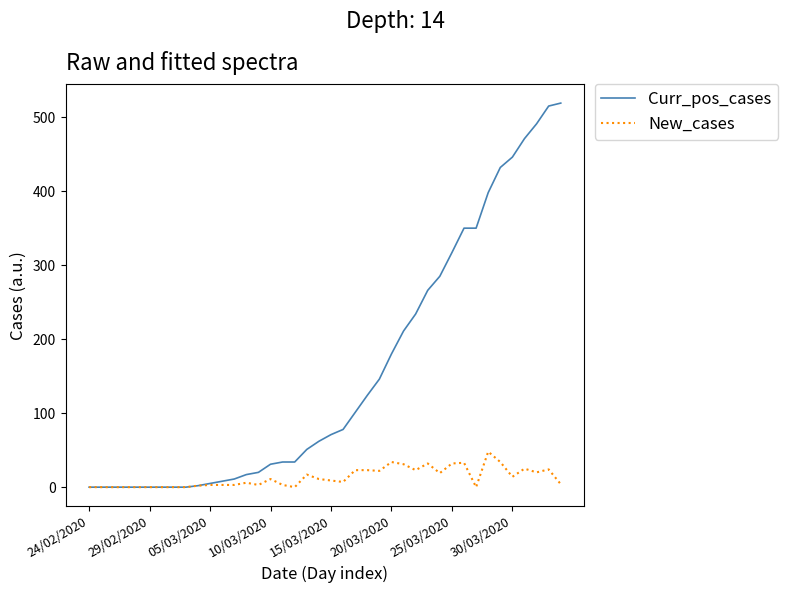

How many distinct data groups are displayed?

2